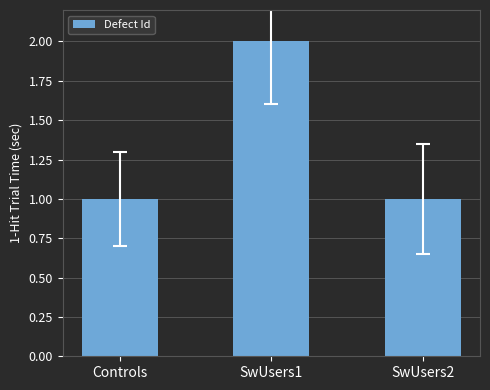

How many values are between 1 and 2?

3